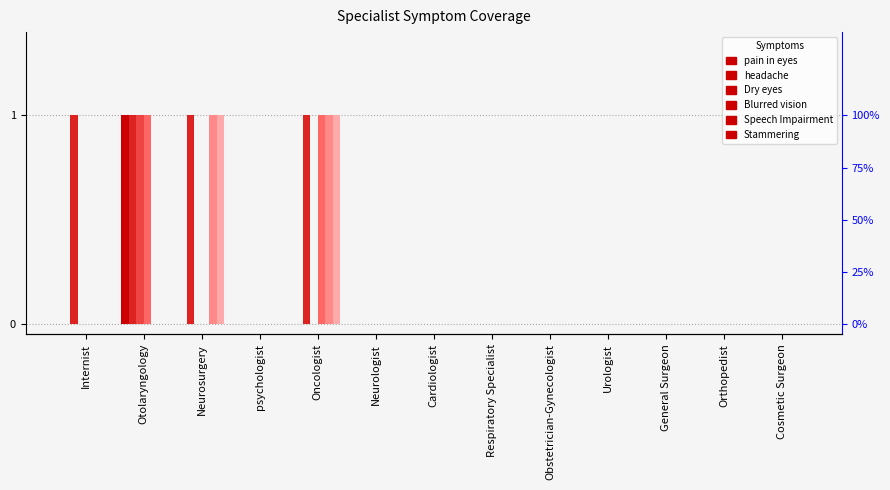

What are all the series names shown in the legend?

pain in eyes, headache, Dry eyes, Blurred vision, Speech Impairment, Stammering